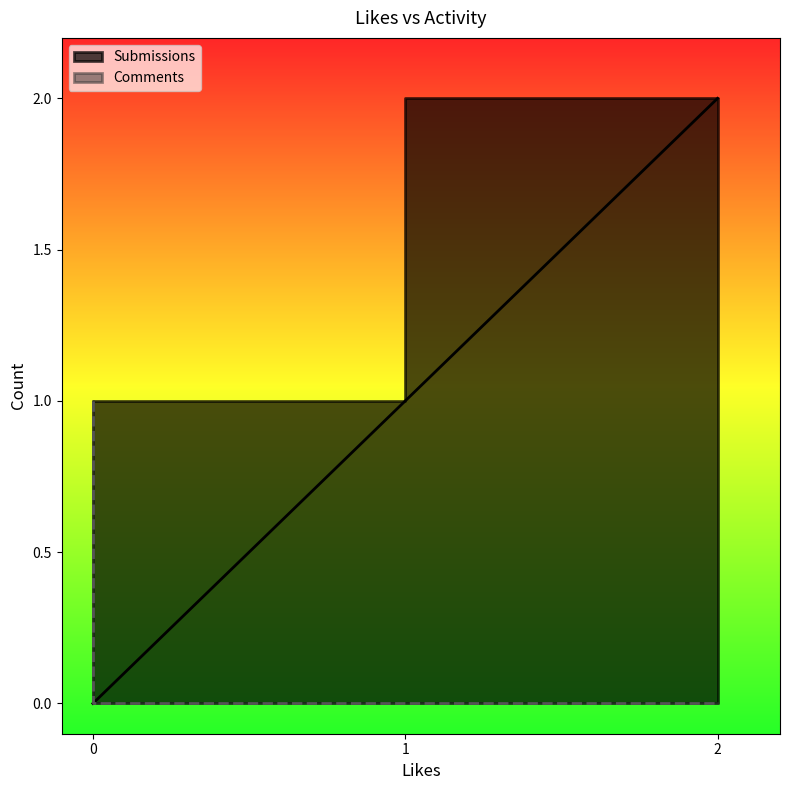

How many lines are shown in the chart?

2